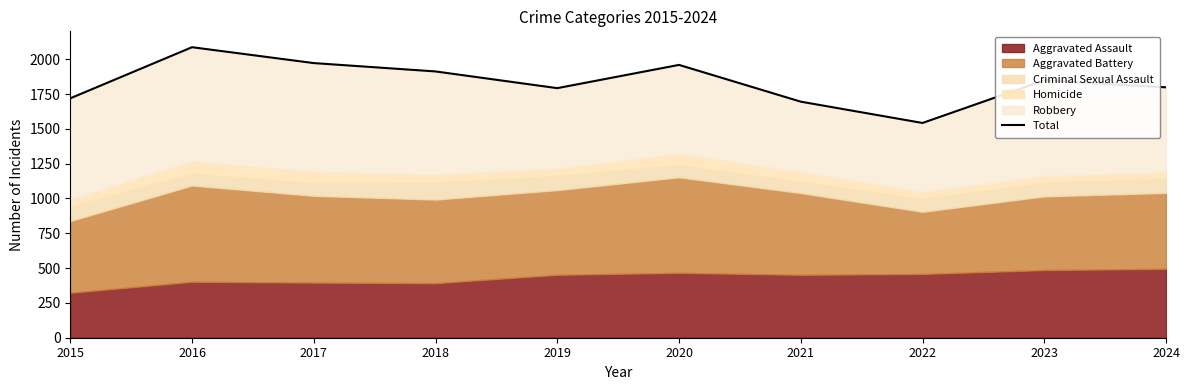

List the labels in order of value, smallest first.

2022, 2021, 2015, 2019, 2024, 2023, 2018, 2020, 2017, 2016